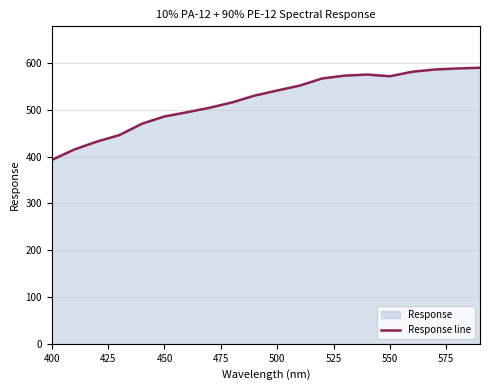

What is the greatest value displayed?

589.7